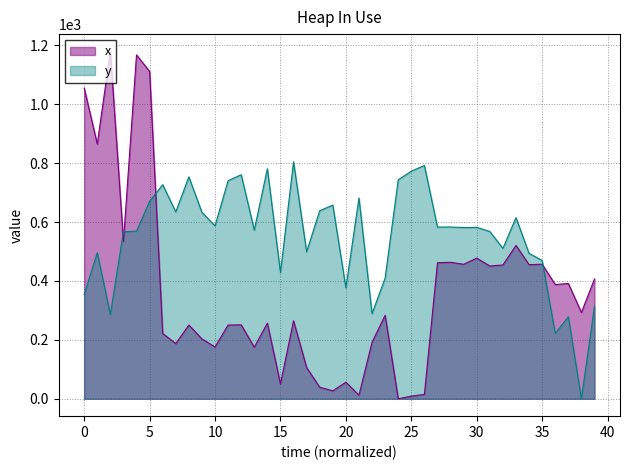

Between 11 and 21, which is larger?

11